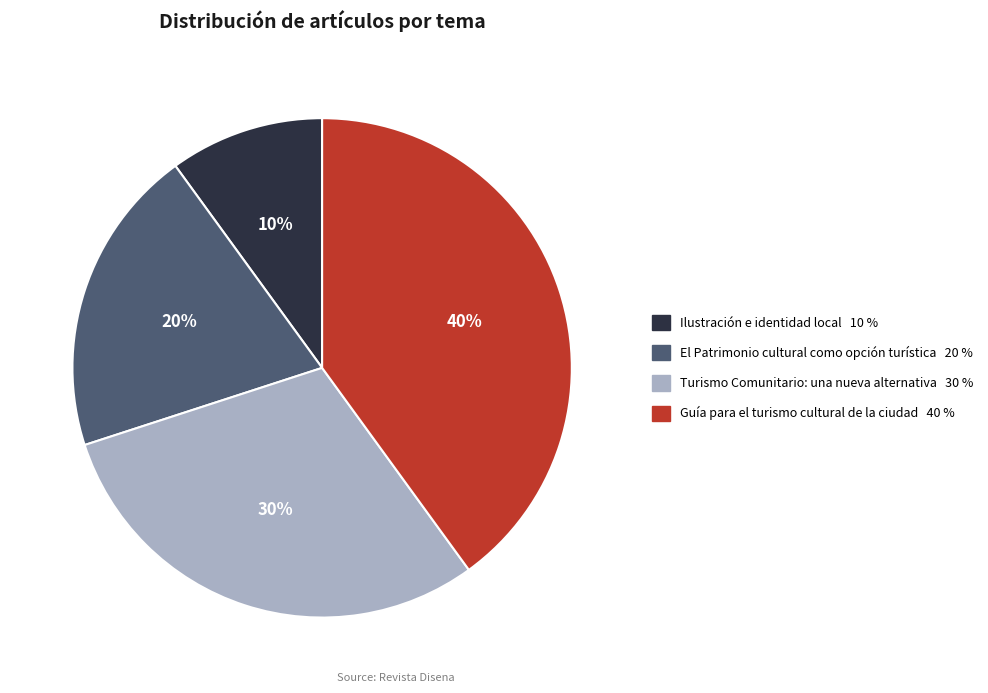

Combined, do Ilustración e identidad local and El Patrimonio cultural como opción turística account for over 50%?

No